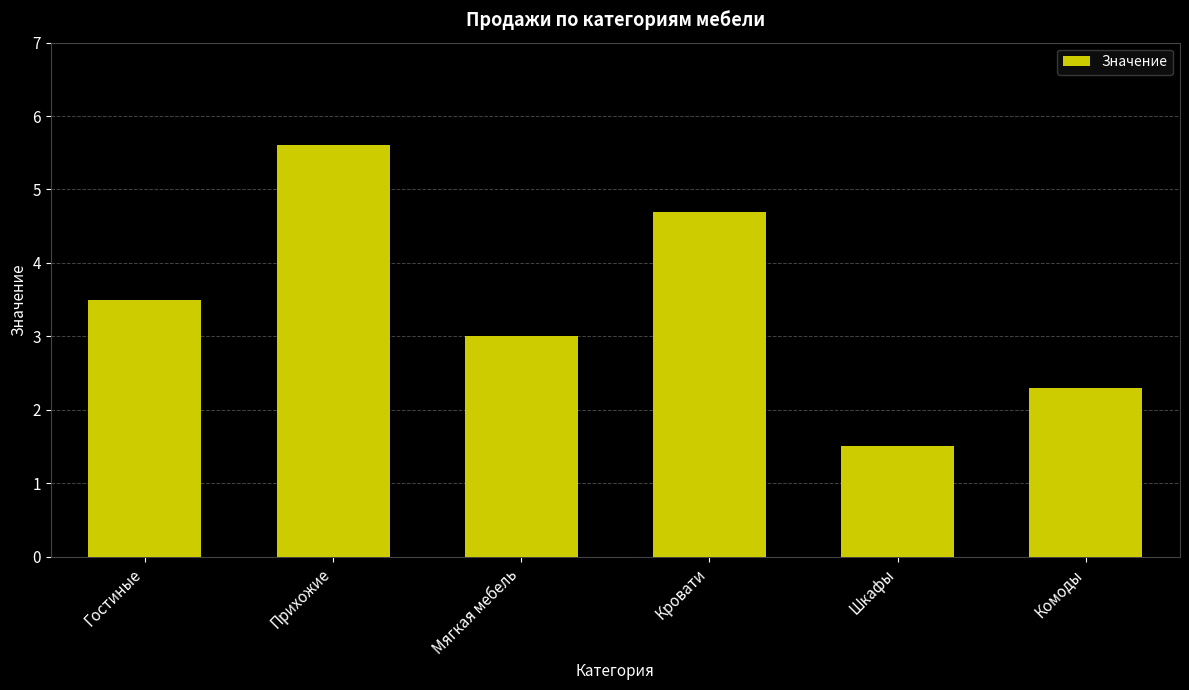

Does the chart contain stacked bars?

No